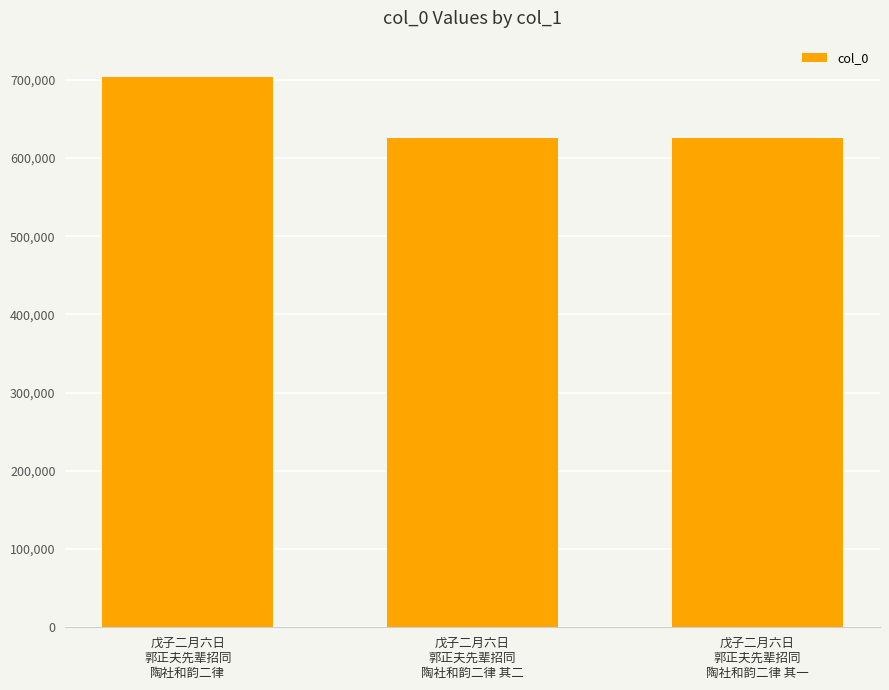

At which label does the data first exceed 625635?

戊子二月六日
郭正夫先辈招同
陶社和韵二律